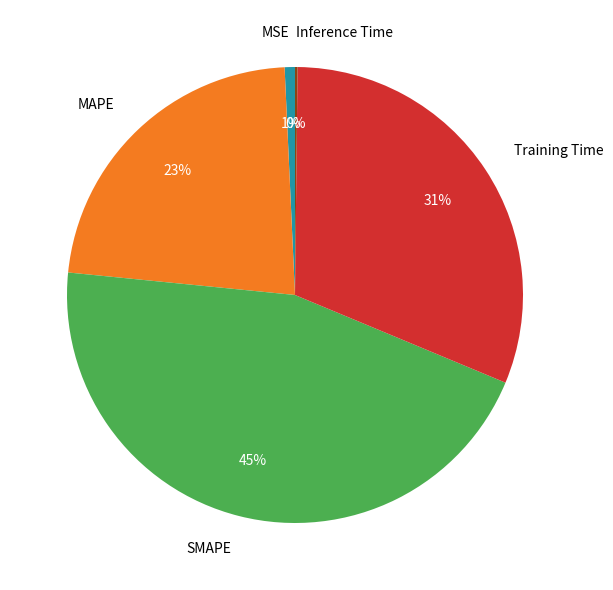

Between SMAPE and MSE, which is larger?

SMAPE